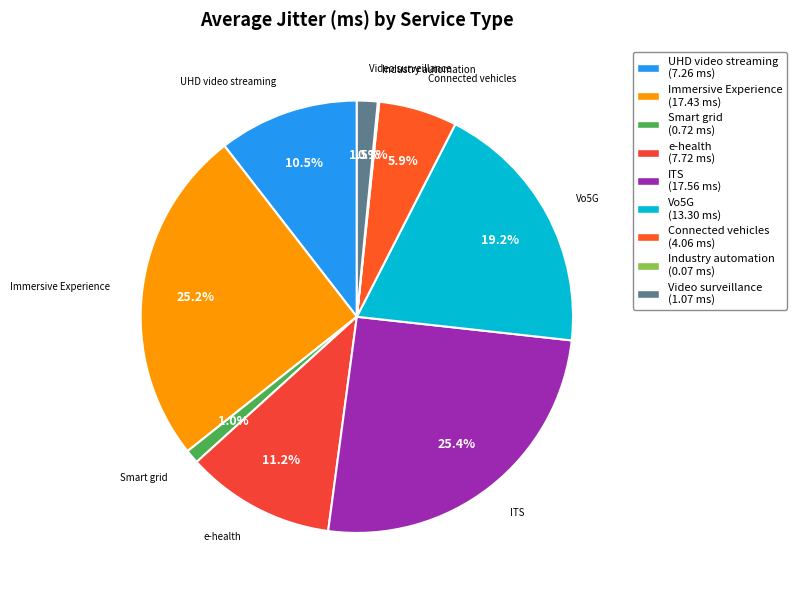

What is the largest slice in the pie chart?

ITS